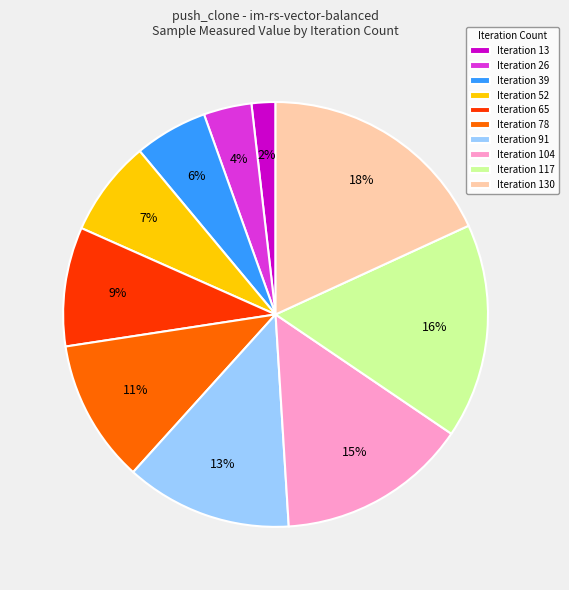

Which slice is the smallest?

Iteration 13